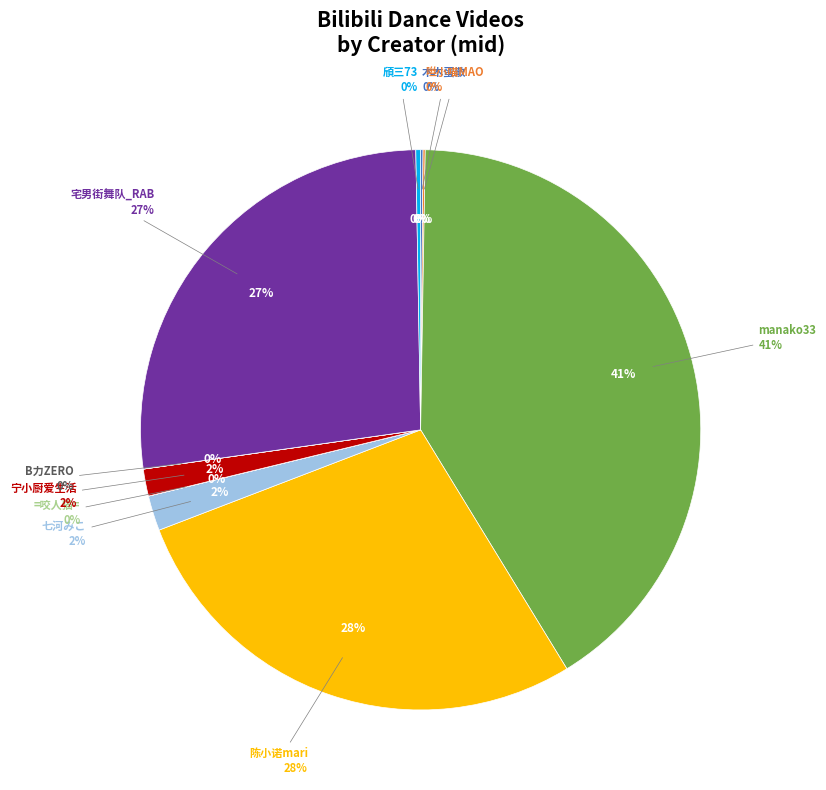

Which slice is the smallest?

B力ZERO